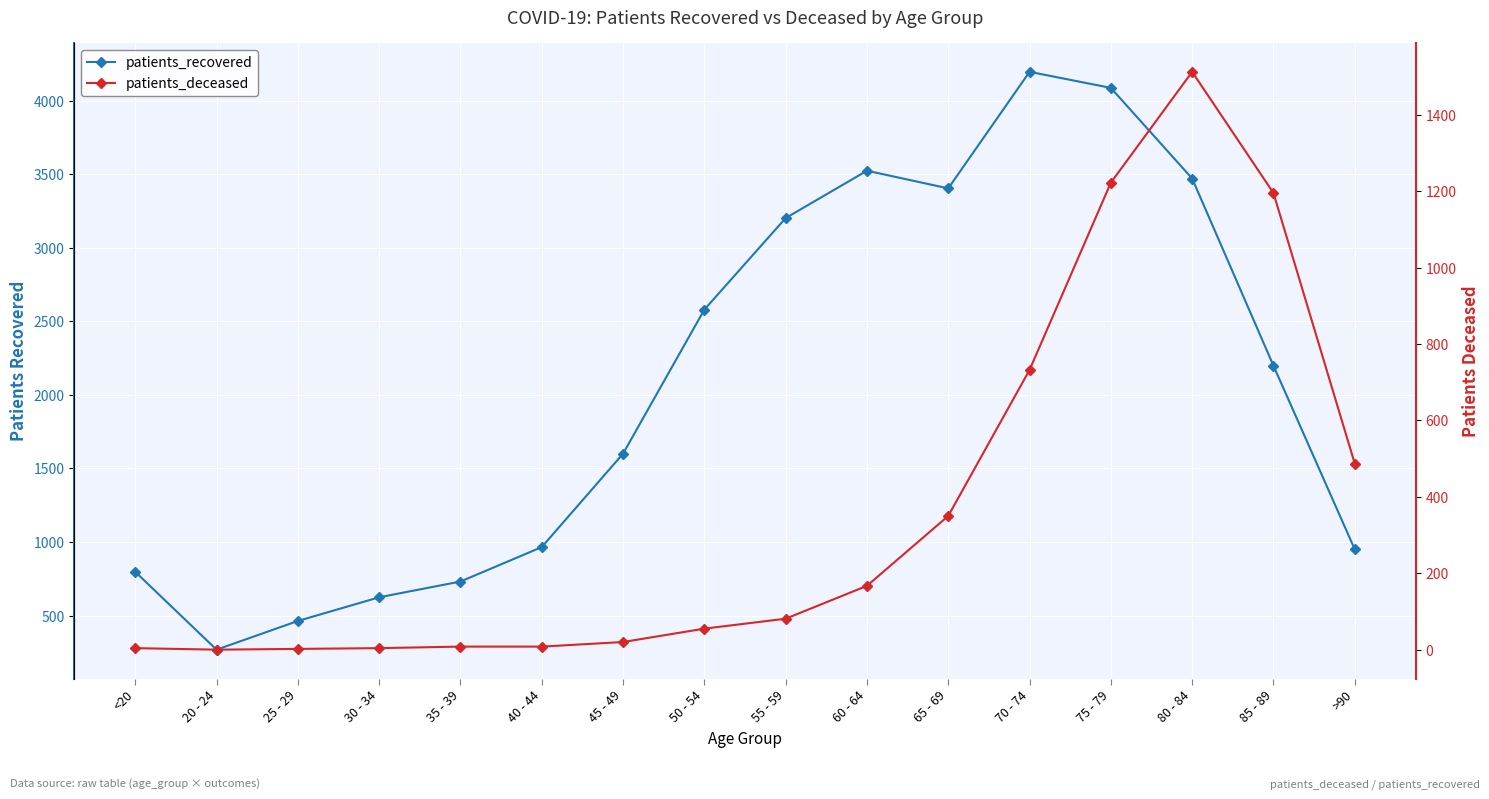

How many data points in patients_deceased are less than 81?

8